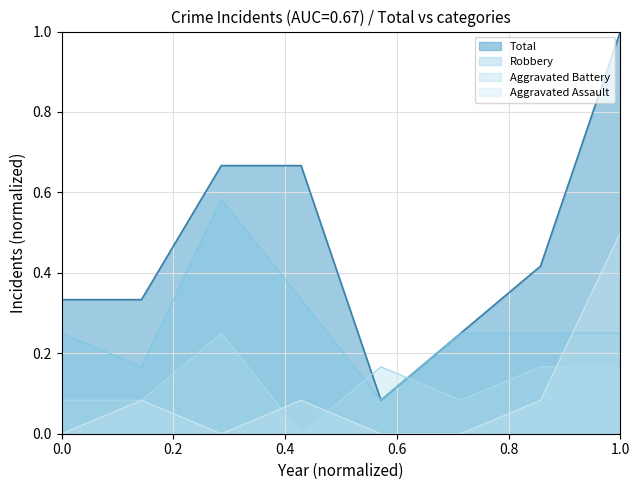

Read the Robbery value at 2017.

0.6